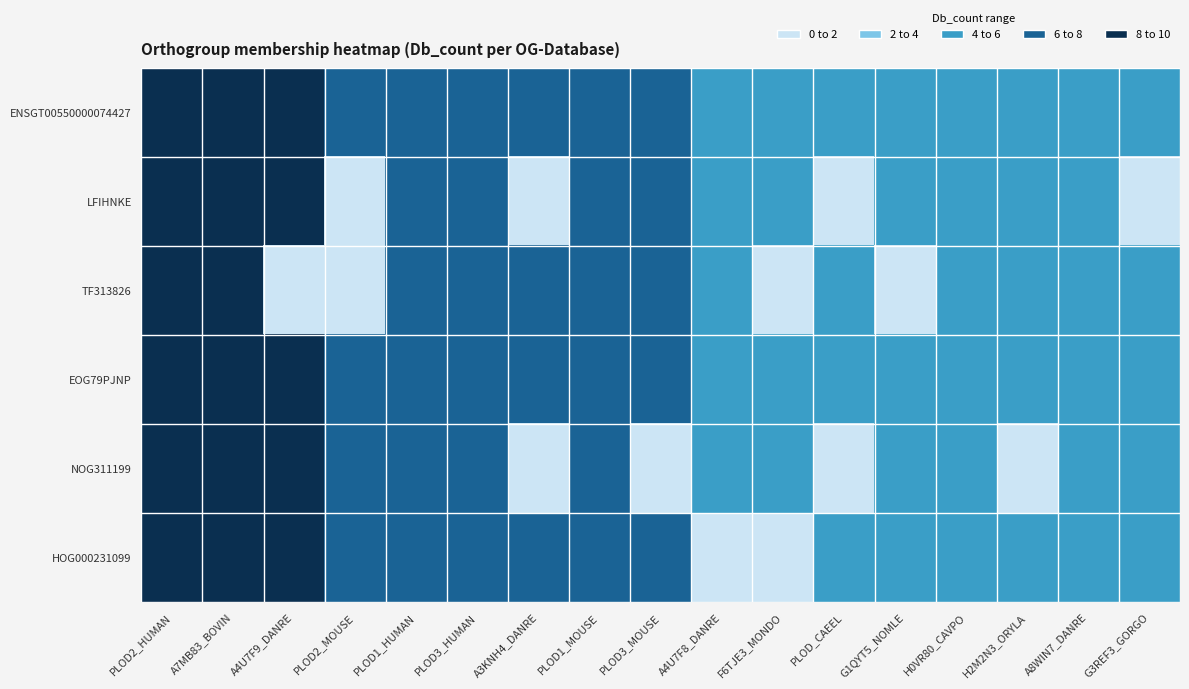

How many distinct data groups are displayed?

6